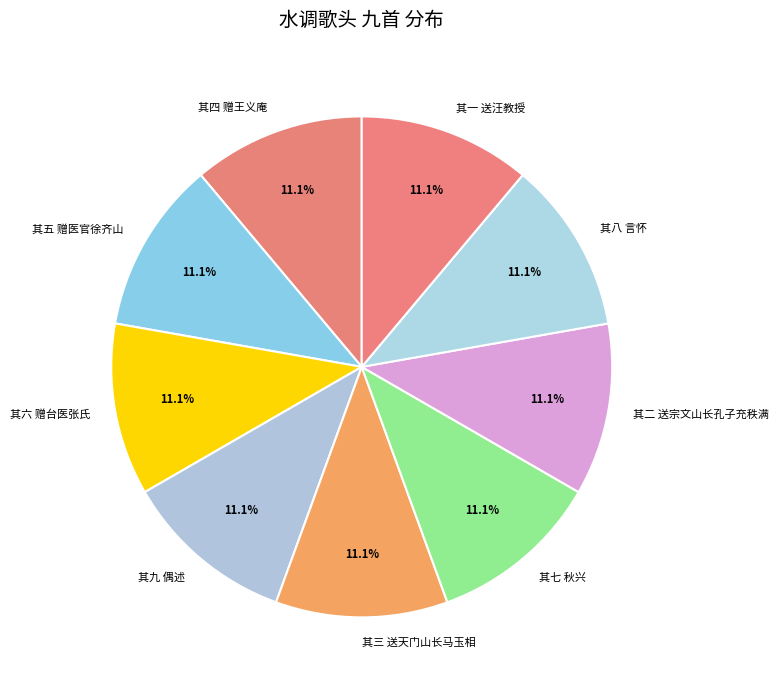

To the nearest percent, what portion does 其一 送汪教授 represent?

11%